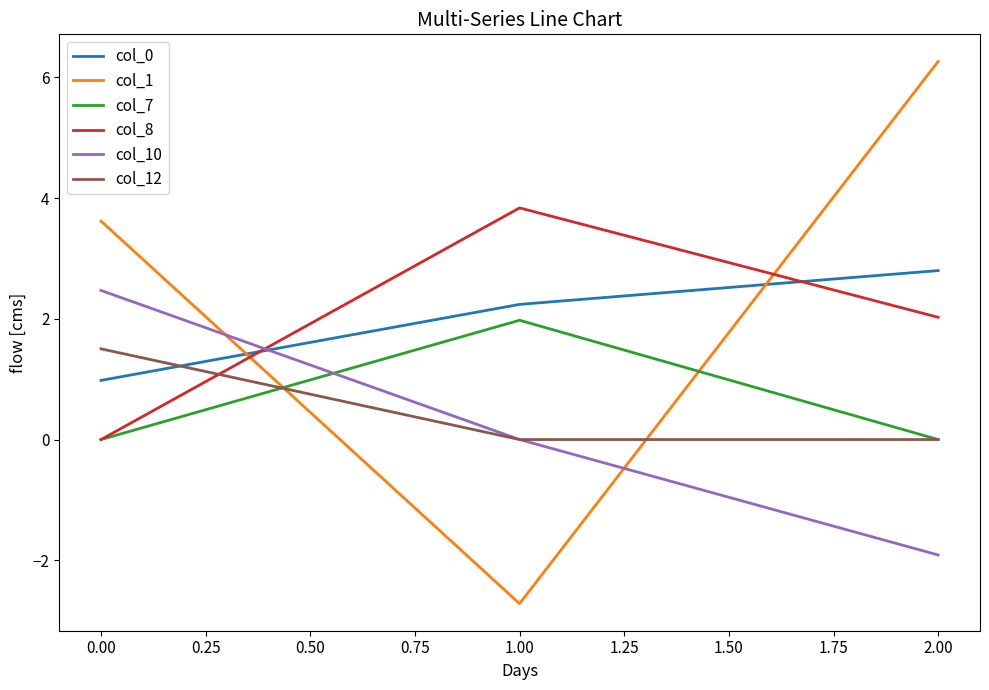

List the labels in order of col_8 value, largest first.

1.00, 2.00, 0.00